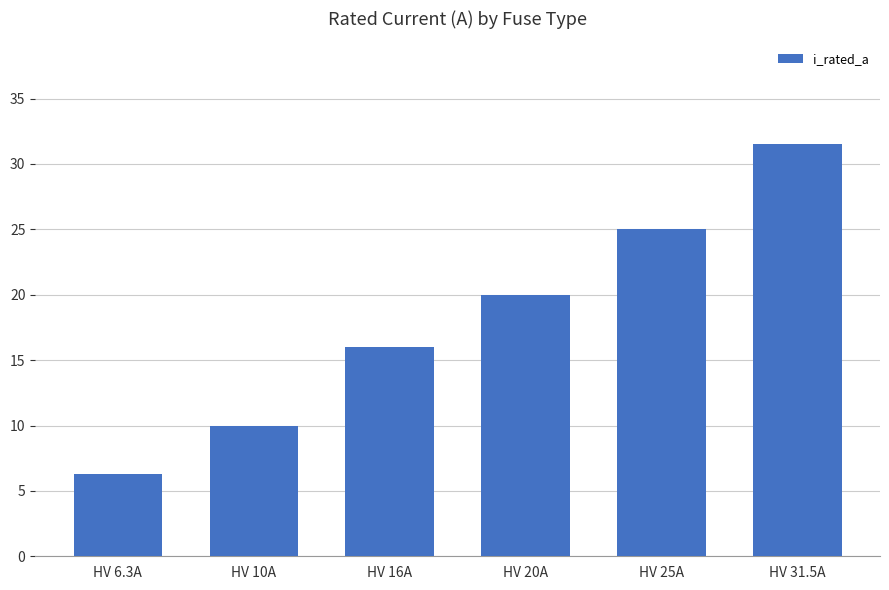

Rank the categories by value from lowest to highest.

HV 6.3A, HV 10A, HV 16A, HV 20A, HV 25A, HV 31.5A